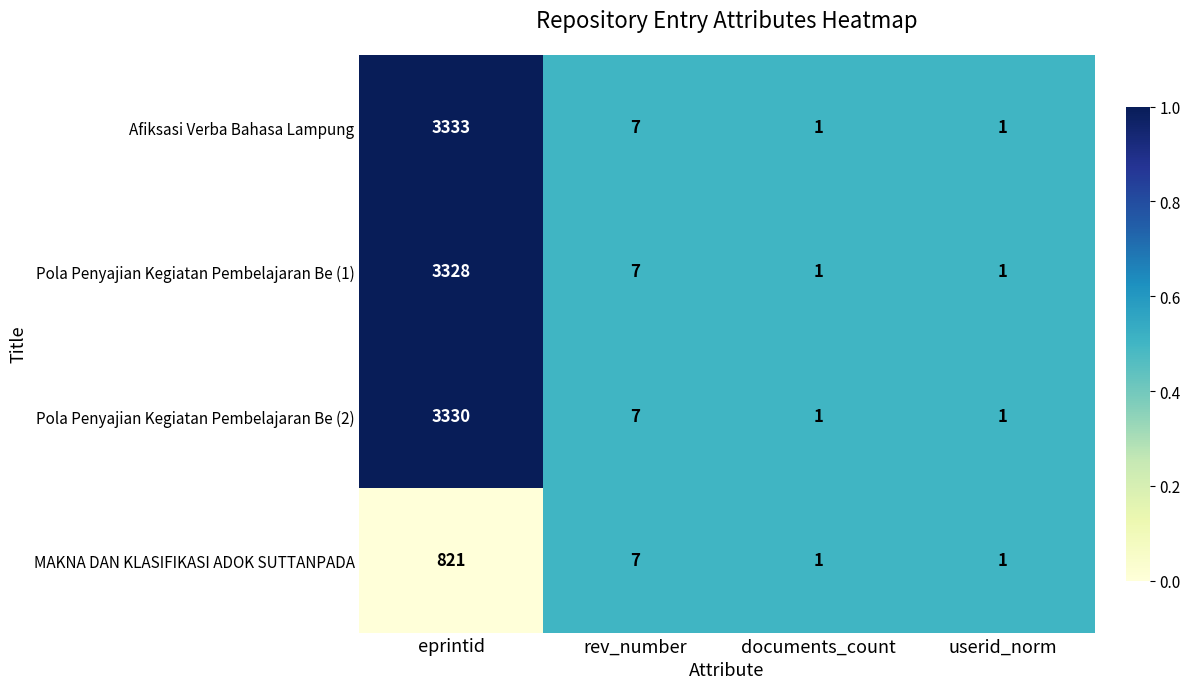

Reading right to left, extract all data points from this chart.

Afiksasi Verba Bahasa Lampung: userid_norm=1	documents_count=1	rev_number=7	eprintid=3333
Pola Penyajian Kegiatan Pembelajaran Be (1): userid_norm=1	documents_count=1	rev_number=7	eprintid=3328
Pola Penyajian Kegiatan Pembelajaran Be (2): userid_norm=1	documents_count=1	rev_number=7	eprintid=3330
MAKNA DAN KLASIFIKASI ADOK SUTTANPADA: userid_norm=1	documents_count=1	rev_number=7	eprintid=821